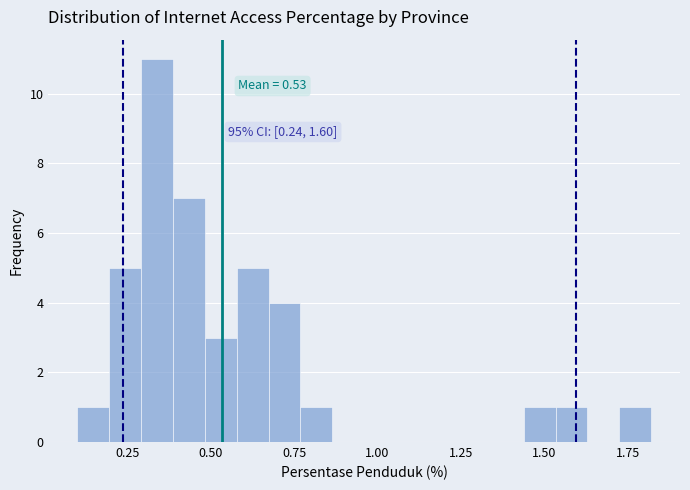

Around what value on the x-axis is the tallest bar? Give the approximate position of its centre, as read against the axis.

0.35